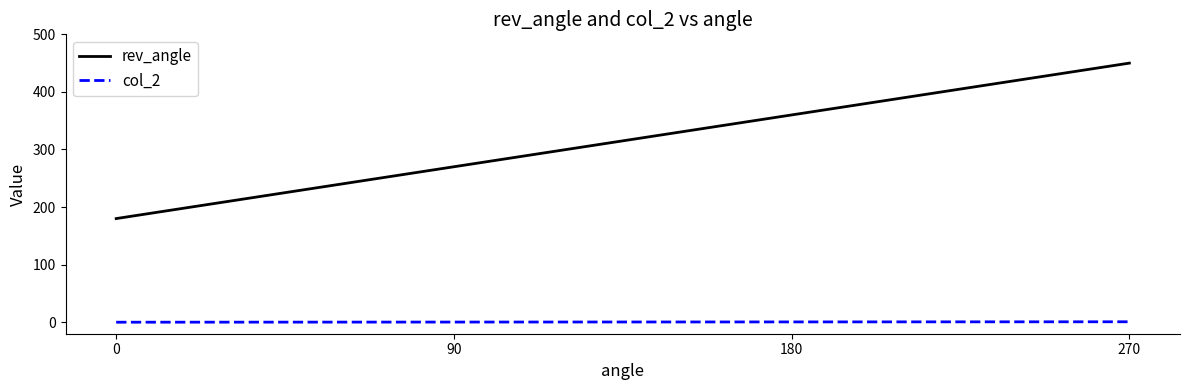

True or false: rev_angle and col_2 cross at least once.

False